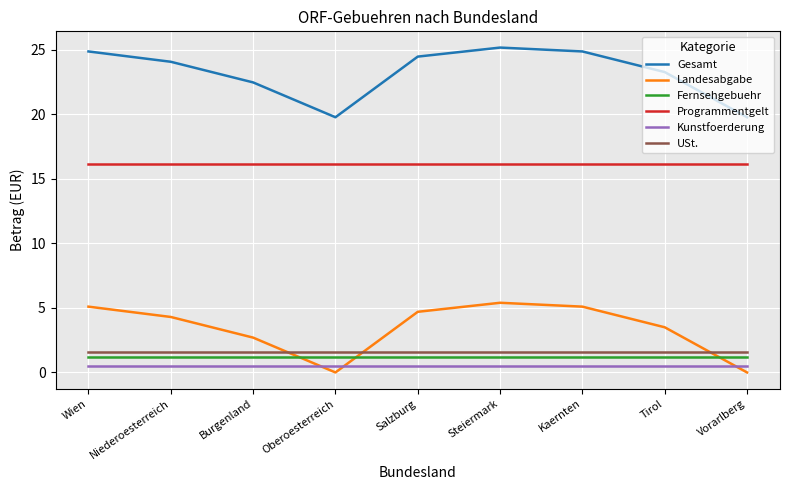

True or false: USt. and Programmentgelt cross at least once.

False